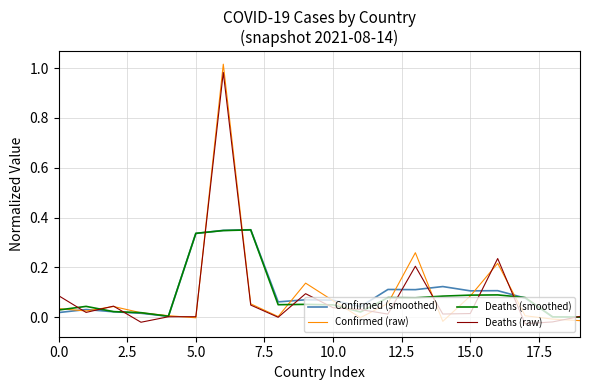

In Confirmed (raw), how many points are lower than both neighbors (excluding endpoints)?

5